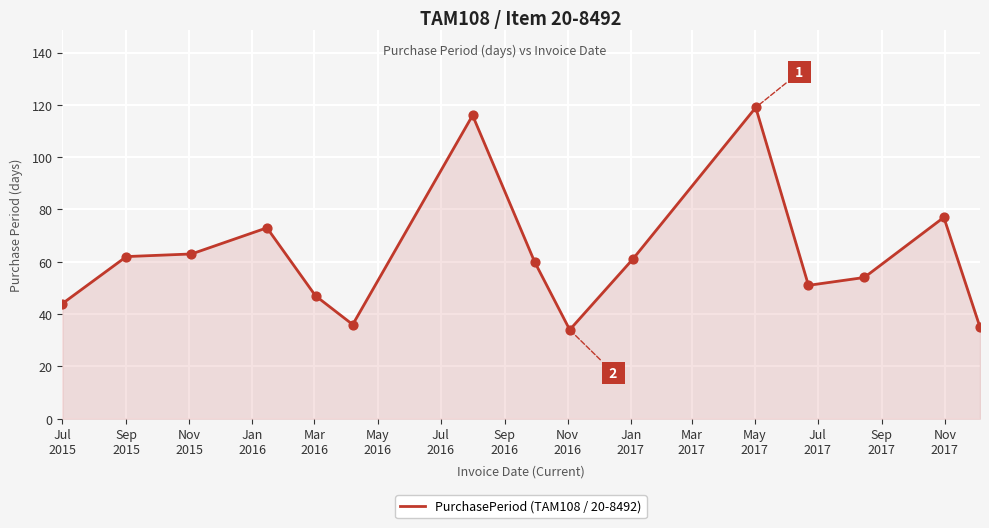

What is the difference between the maximum and minimum values?

85